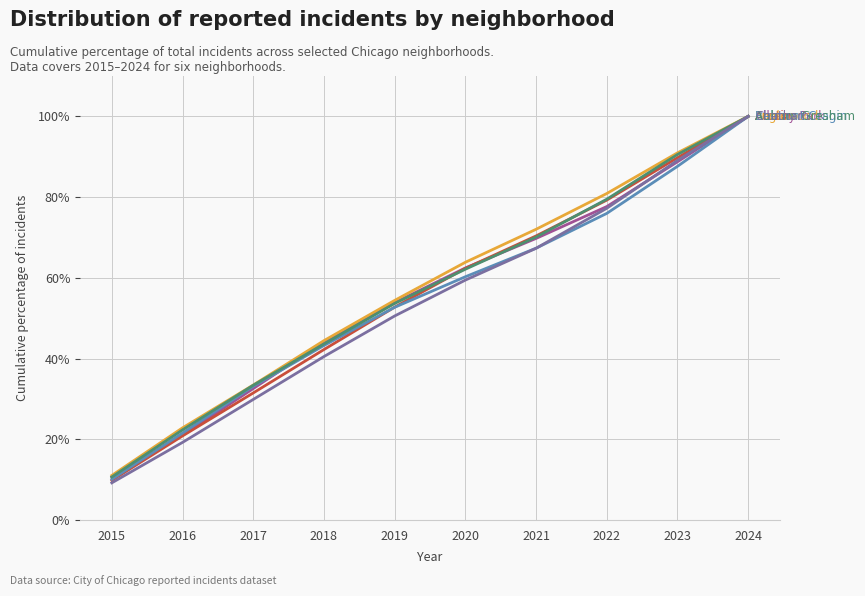

Does the chart display data point markers on the line(s)?

No